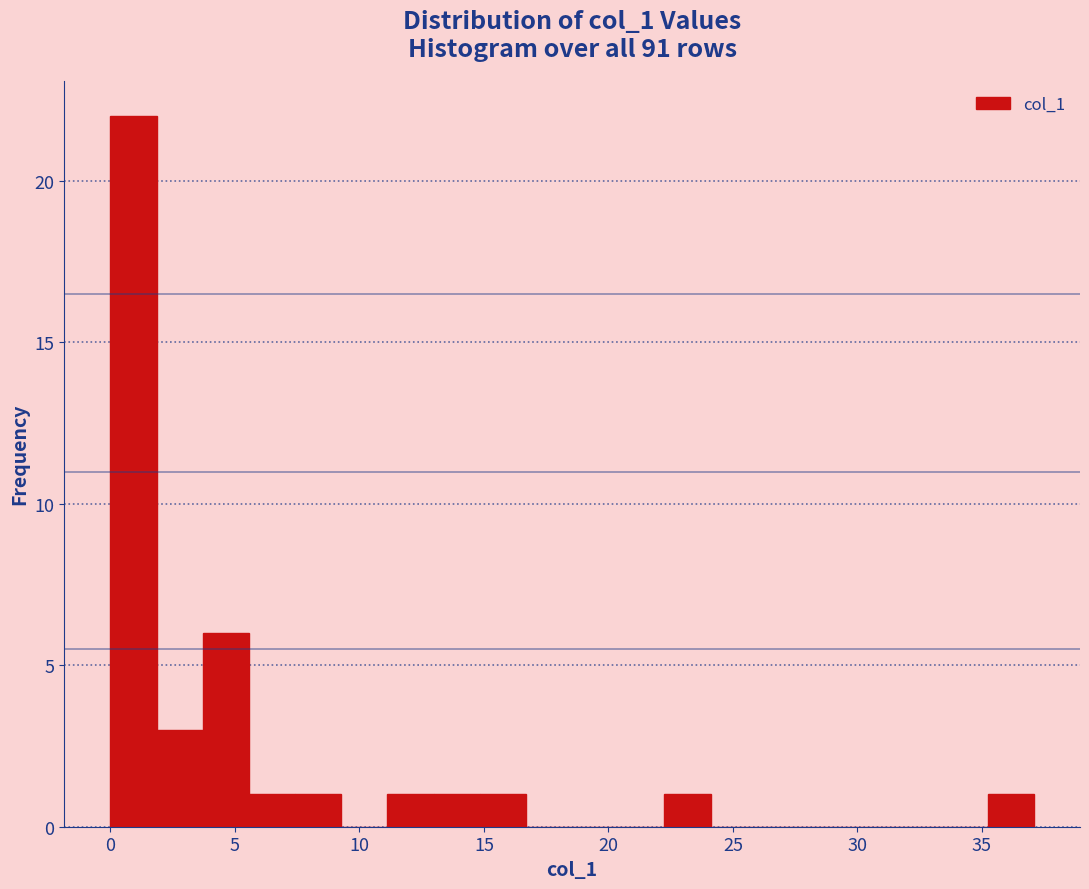

Read against the x-axis, roughly where is the centre of the tallest bar?

1.0